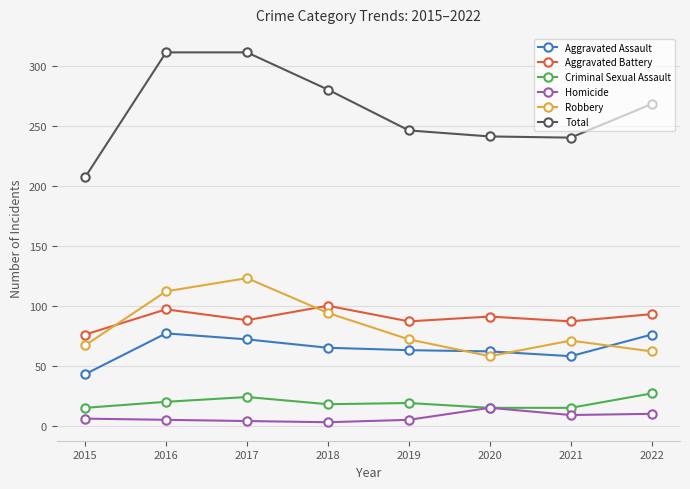

What is the difference between the maximum and minimum values in the Aggravated Battery series?

24